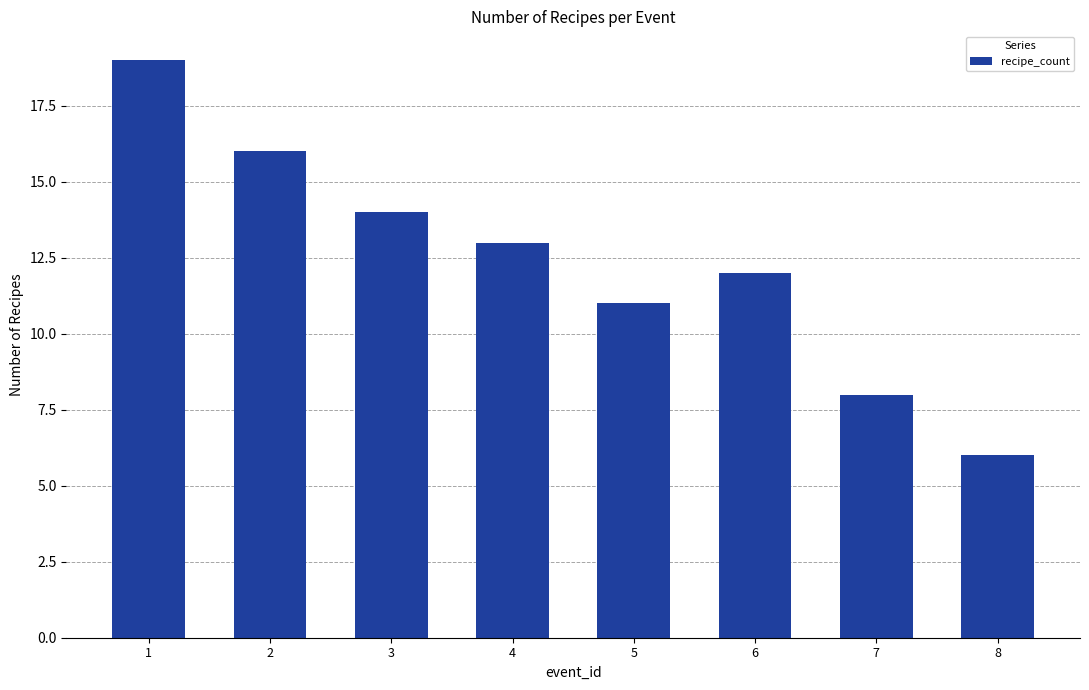

Between 7 and 8, which is larger?

7